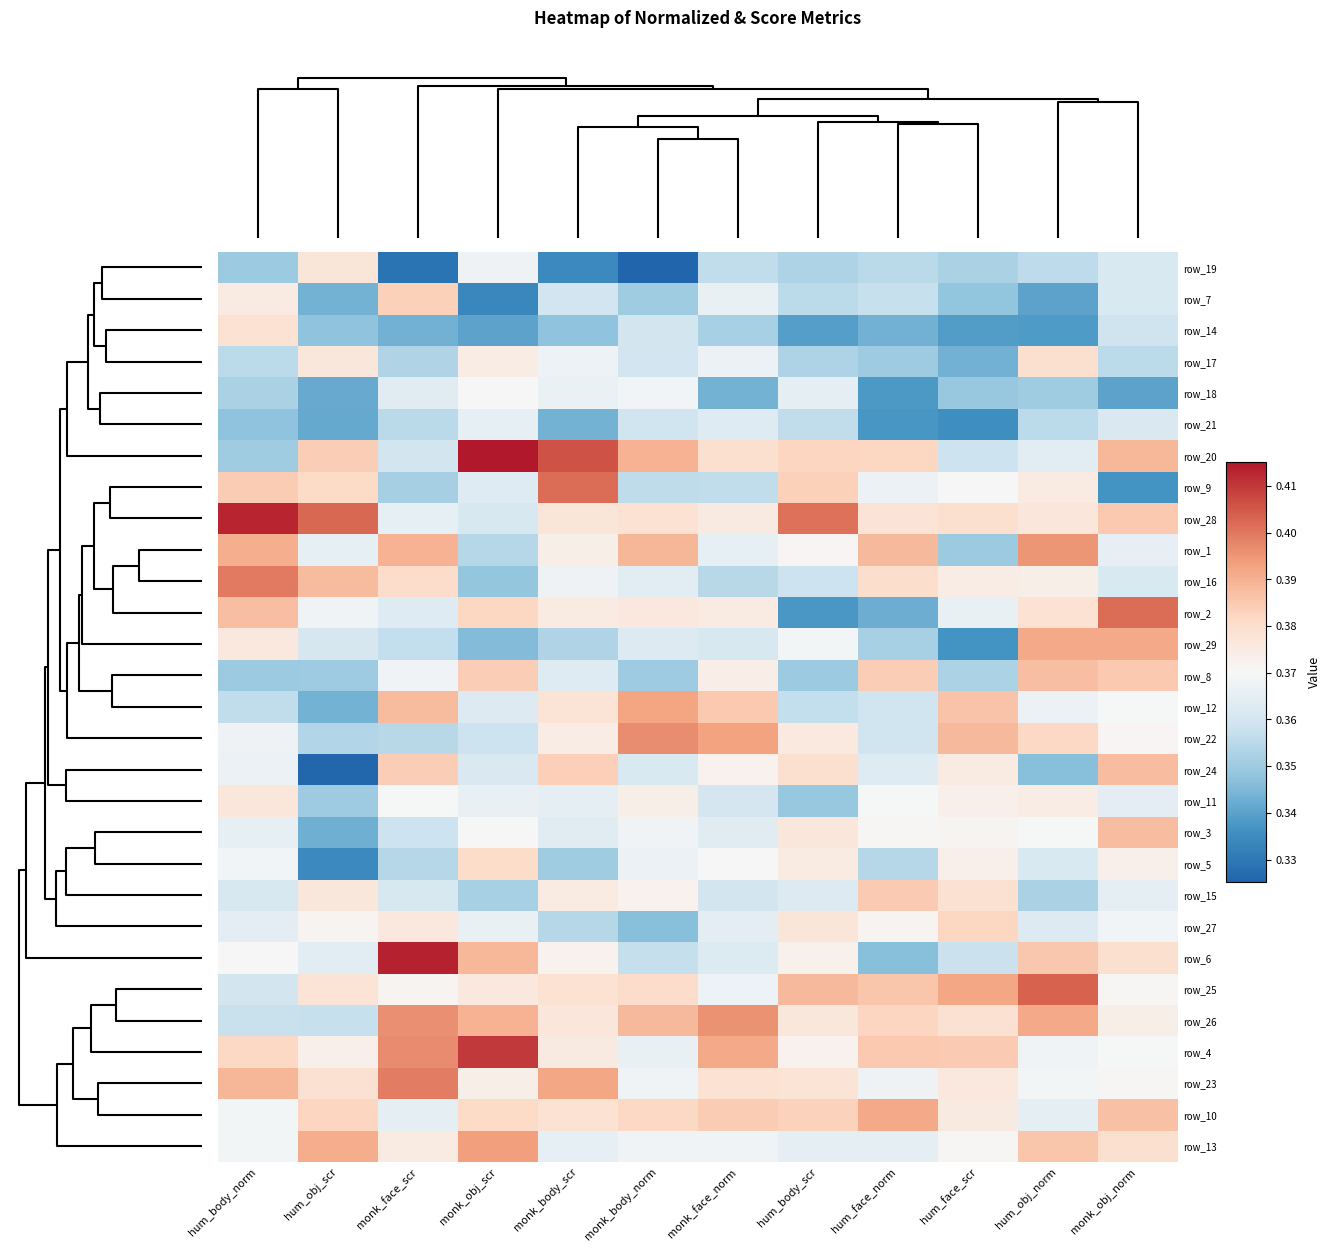

At which category is the sum across all series the highest?

monk_obj_norm